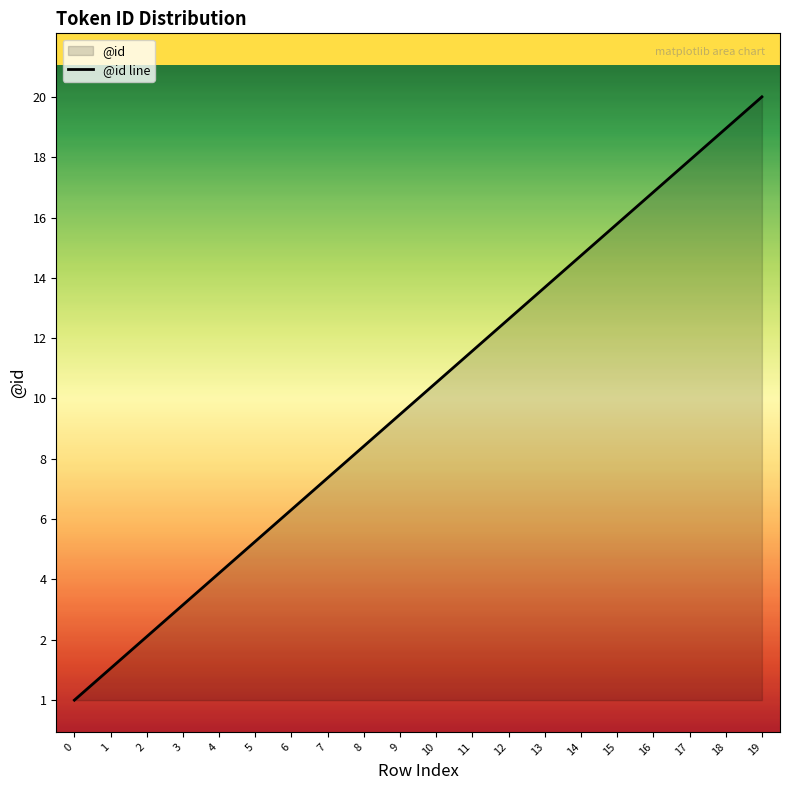

Reading left to right, transcribe all the data shown in this chart.

0=1	1=2	2=3	3=4	4=5	5=6	6=7	7=8	8=9	9=10	10=11	11=12	12=13	13=14	14=15	15=16	16=17	17=18	18=19	19=20